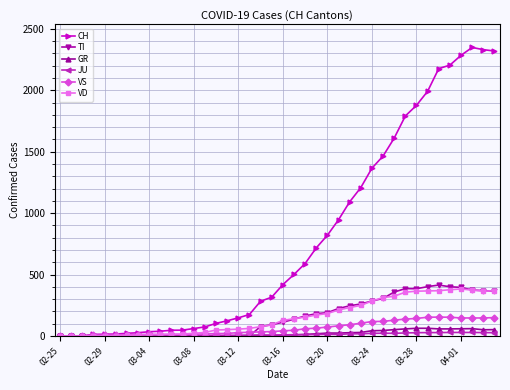

What is the maximum value for CH?

2349